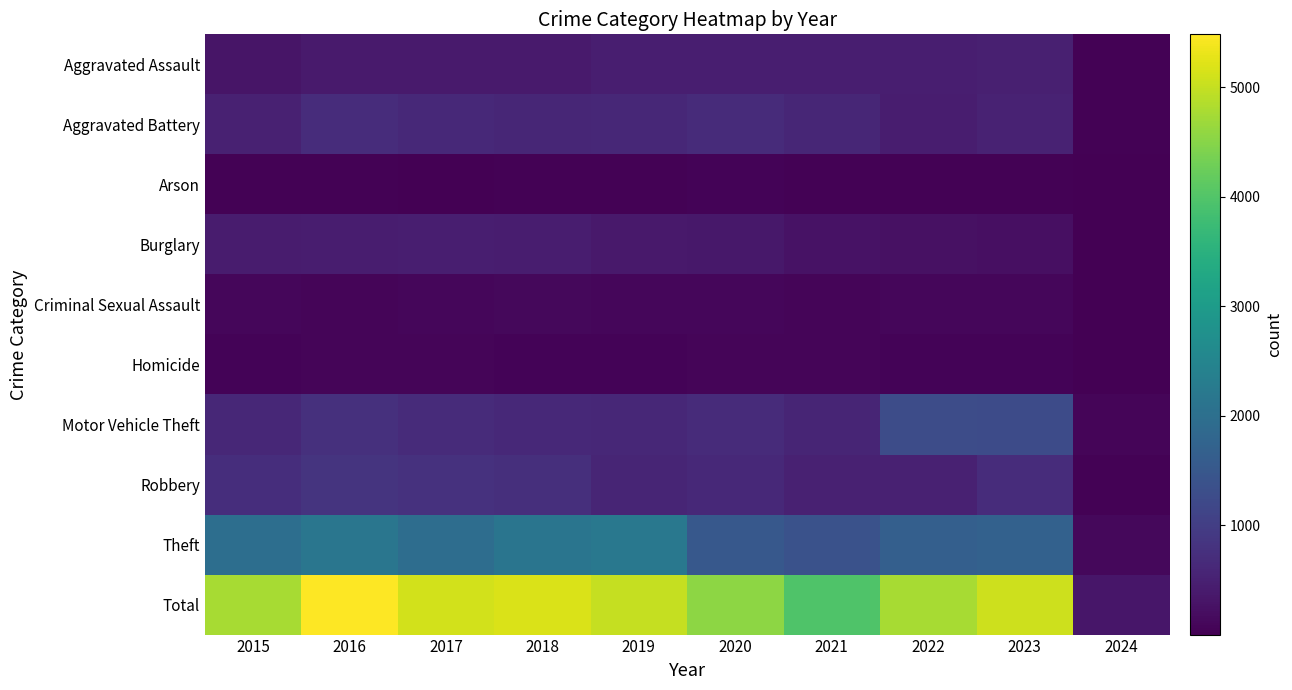

What is the spread (max minus min) of values at 2023?

5034